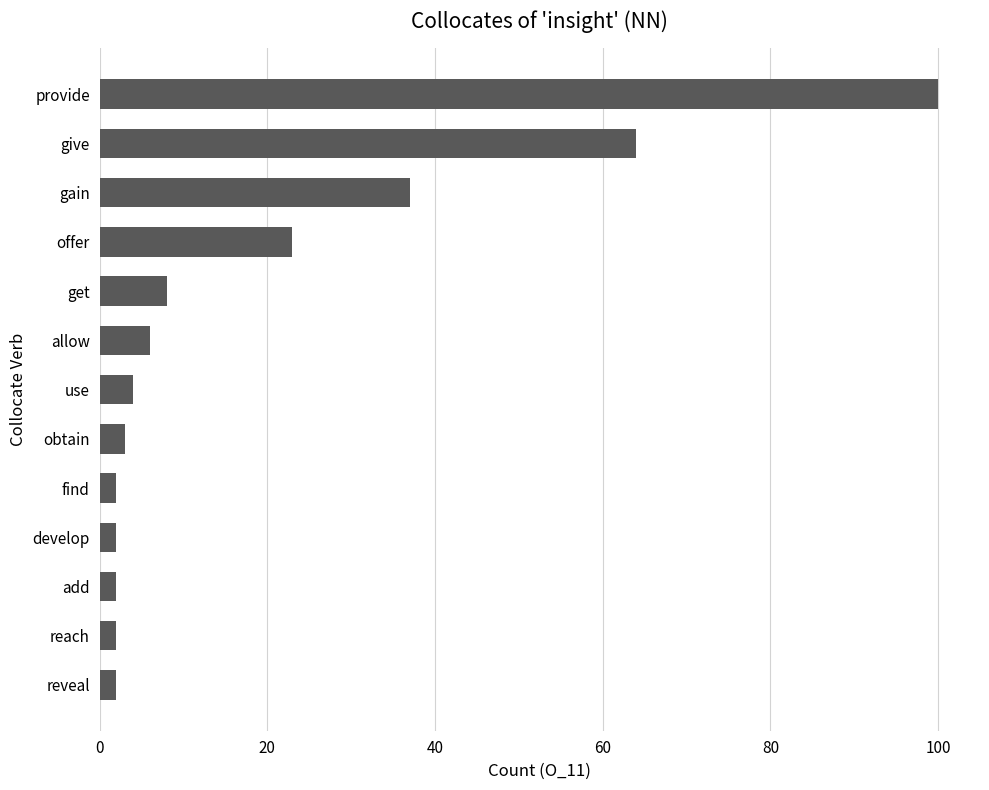

The chart shows a value of 90 at give. True or false?

False